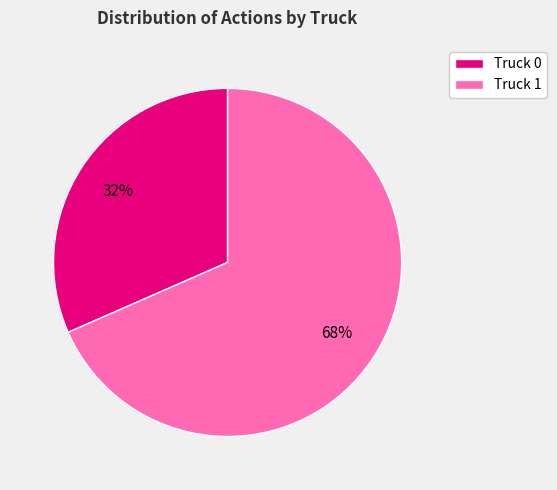

Between Truck 1 and Truck 0, which is larger?

Truck 1